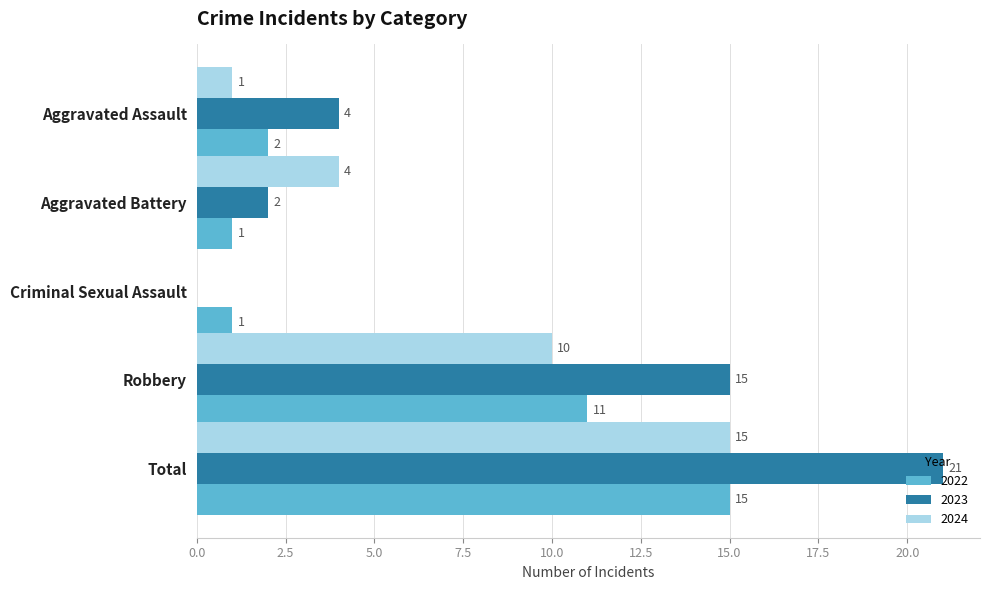

What is the maximum value shown in the chart?

21